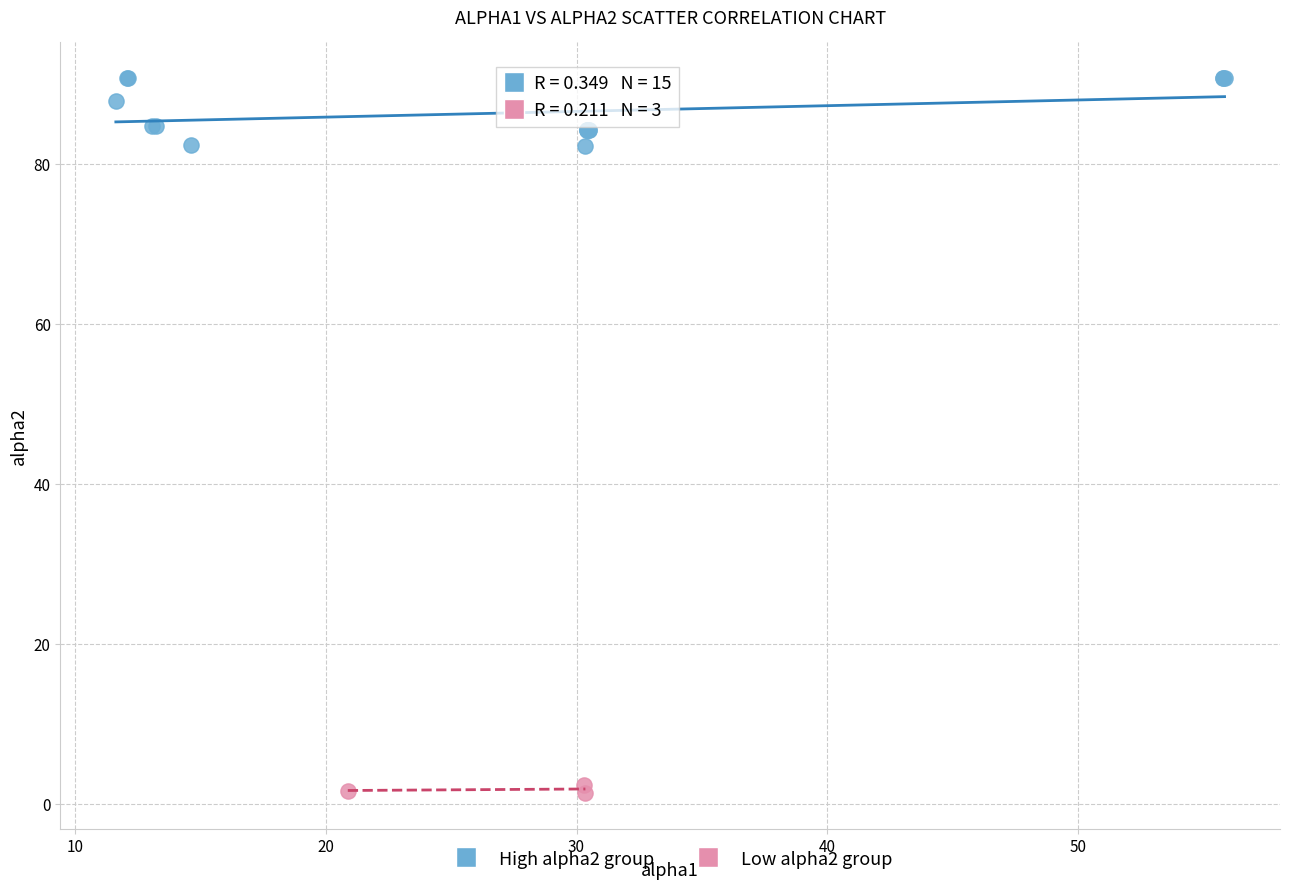

Which series contains the highest Y value?

High alpha2 group